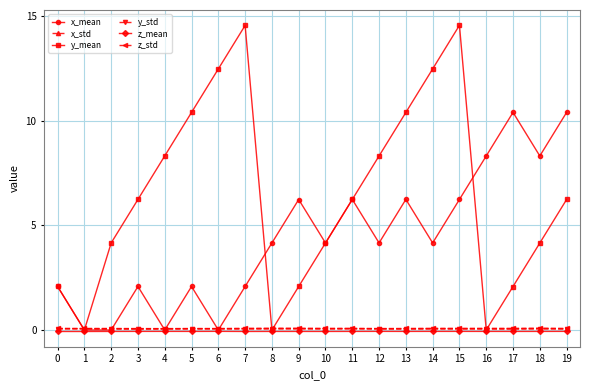

What are all the series names shown in the legend?

x_mean, x_std, y_mean, y_std, z_mean, z_std